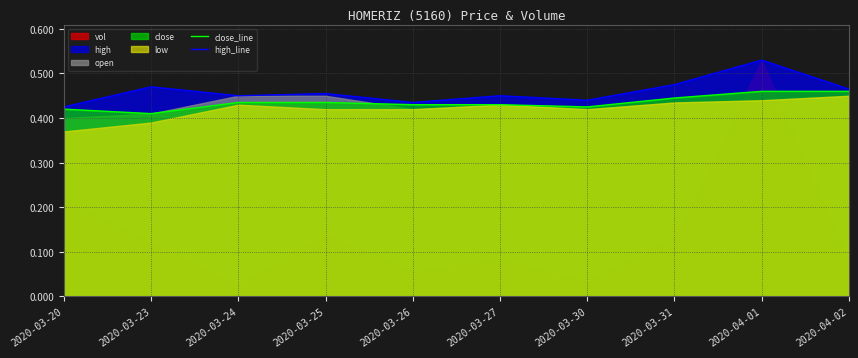

True or false: high_line and close_line cross at least once.

False